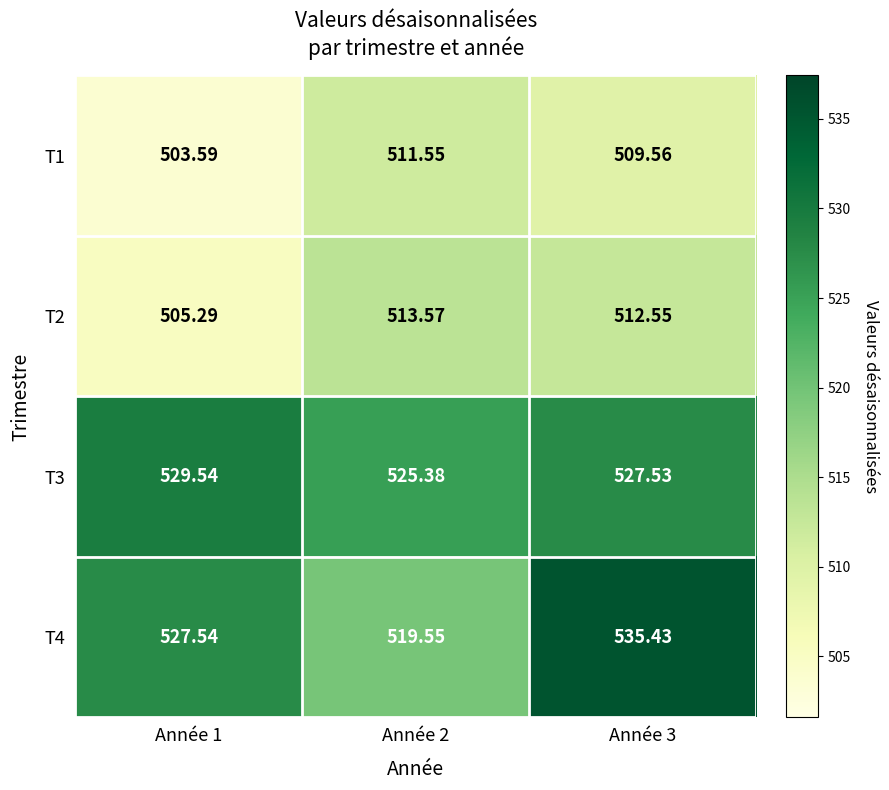

How many values in the T4 series are below 527?

1